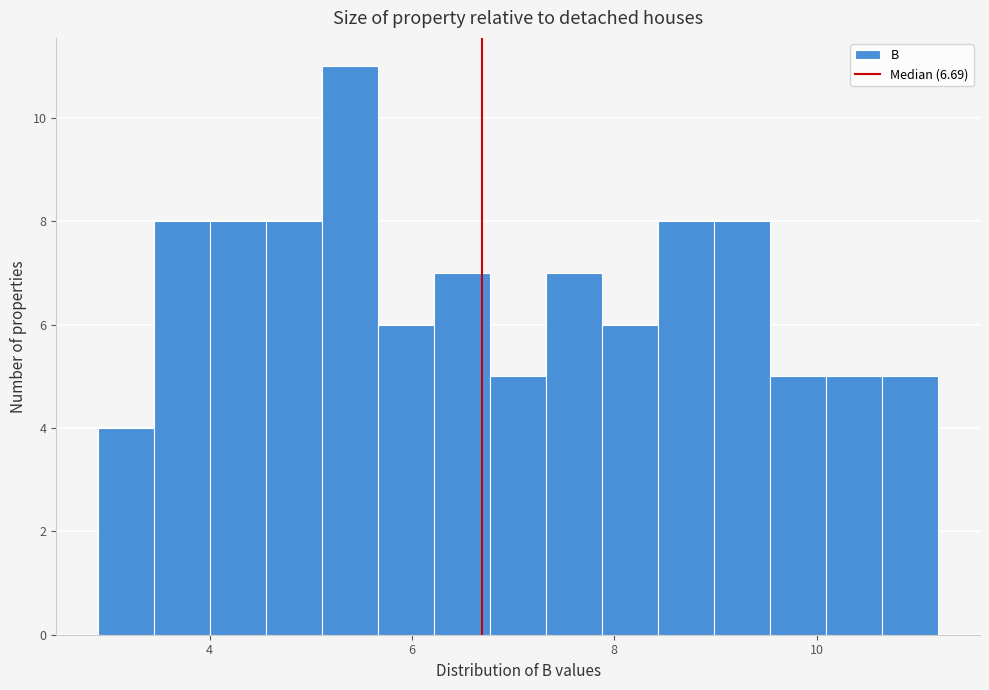

Around what value on the x-axis is the tallest bar? Give the approximate position of its centre, as read against the axis.

5.4